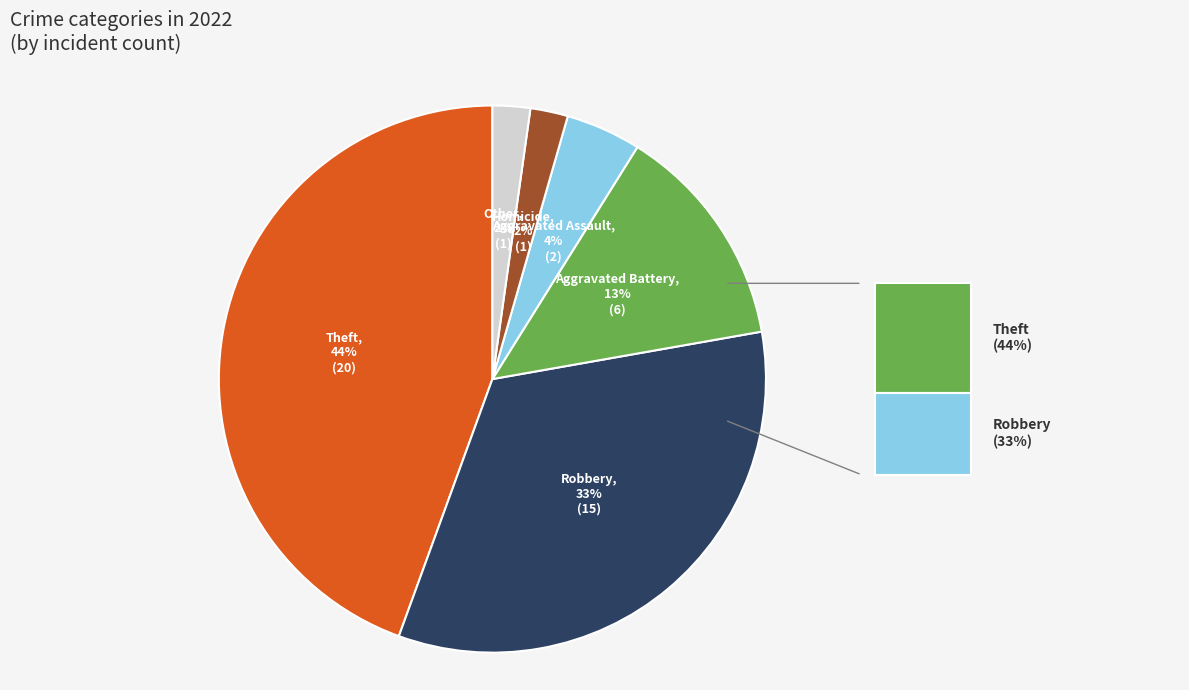

Does any single category account for the majority?

No